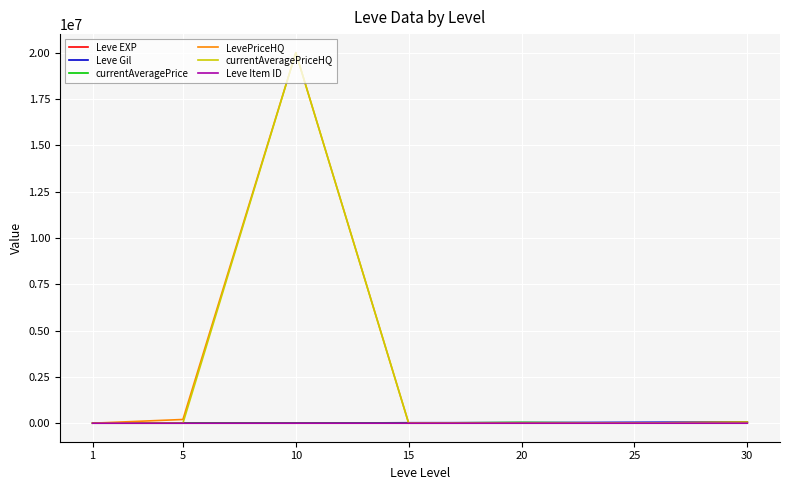

What is the greatest value displayed?

20000000